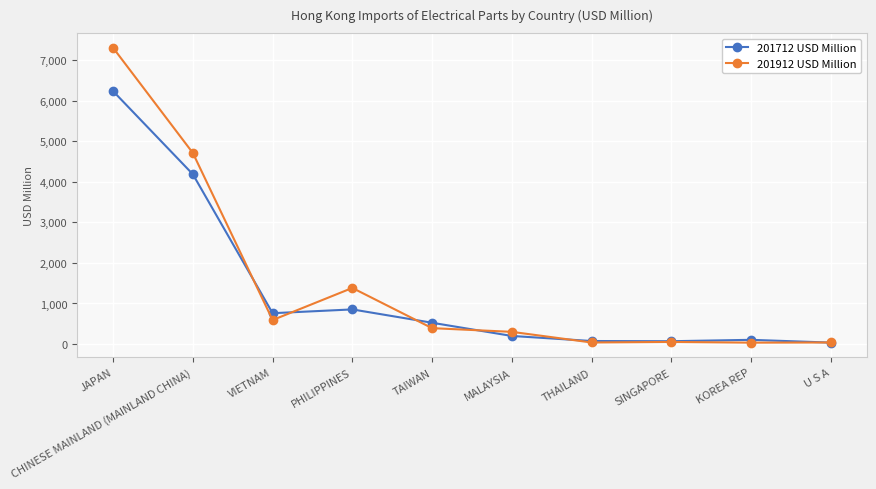

Is it true that 201712 USD Million equals 7279.7 at CHINESE MAINLAND (MAINLAND CHINA)?

False